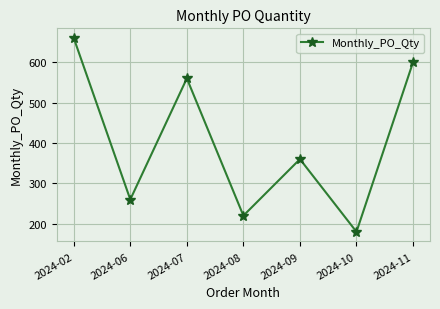

Rank the categories by value from highest to lowest.

2024-02, 2024-11, 2024-07, 2024-09, 2024-06, 2024-08, 2024-10